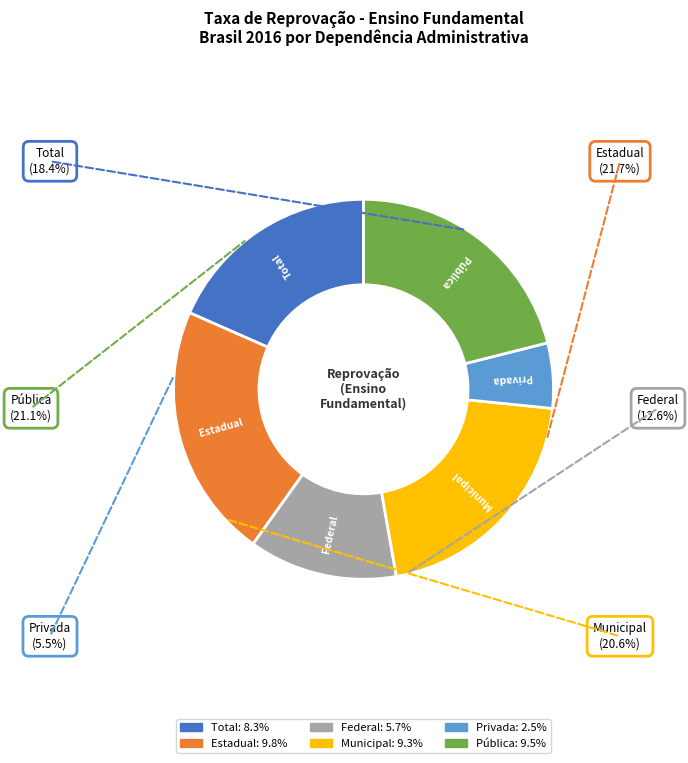

Approximately how many times larger is the value at Federal compared to Total?

0.7